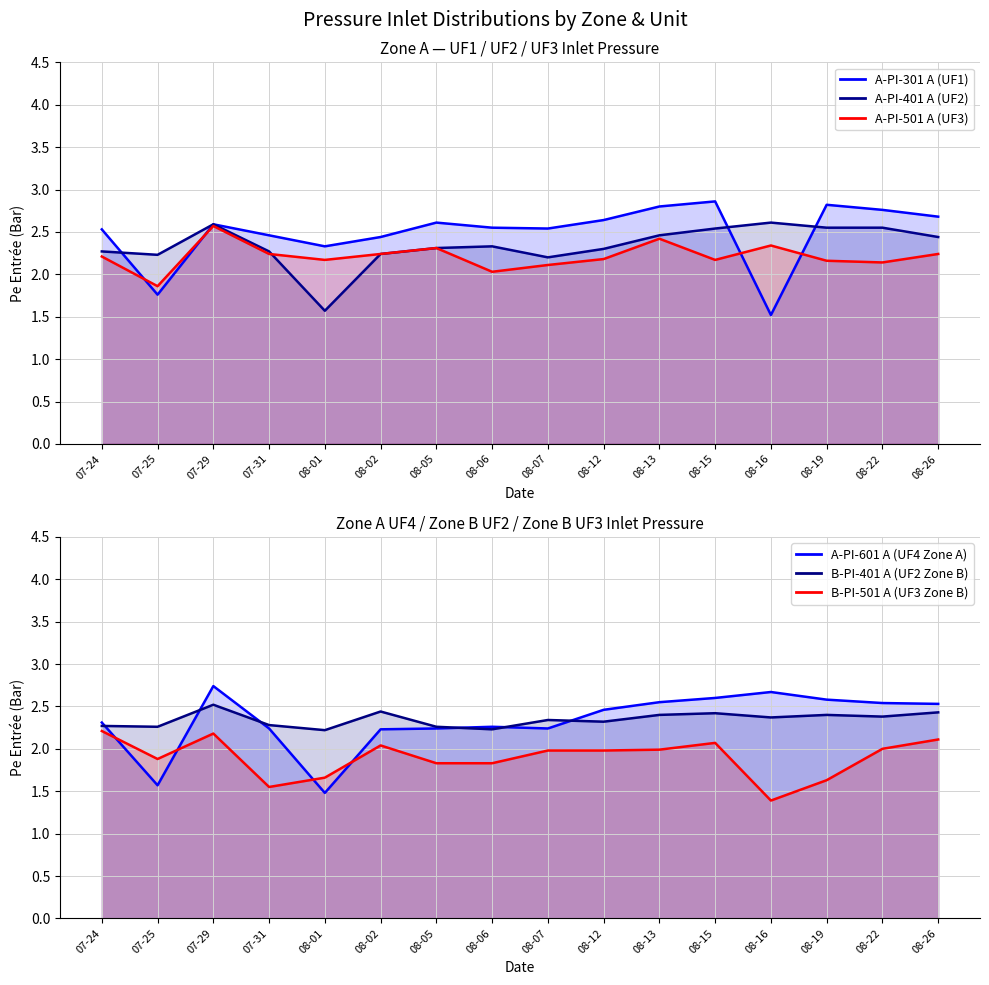

What is the spread (max minus min) of values at 08-15?

0.8